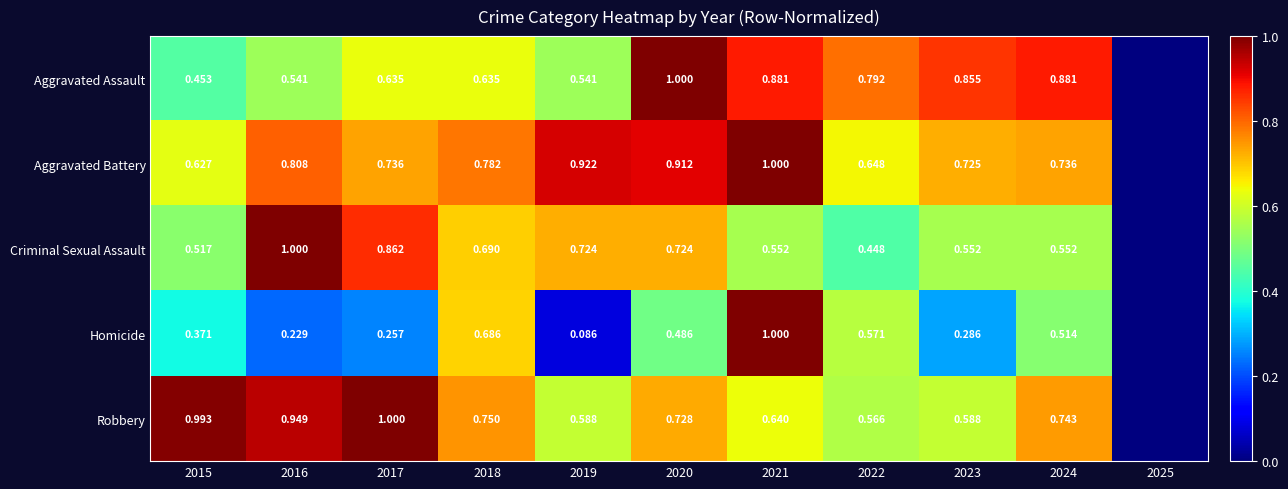

Between 2018 and 2019, which series saw the biggest shift?

Homicide